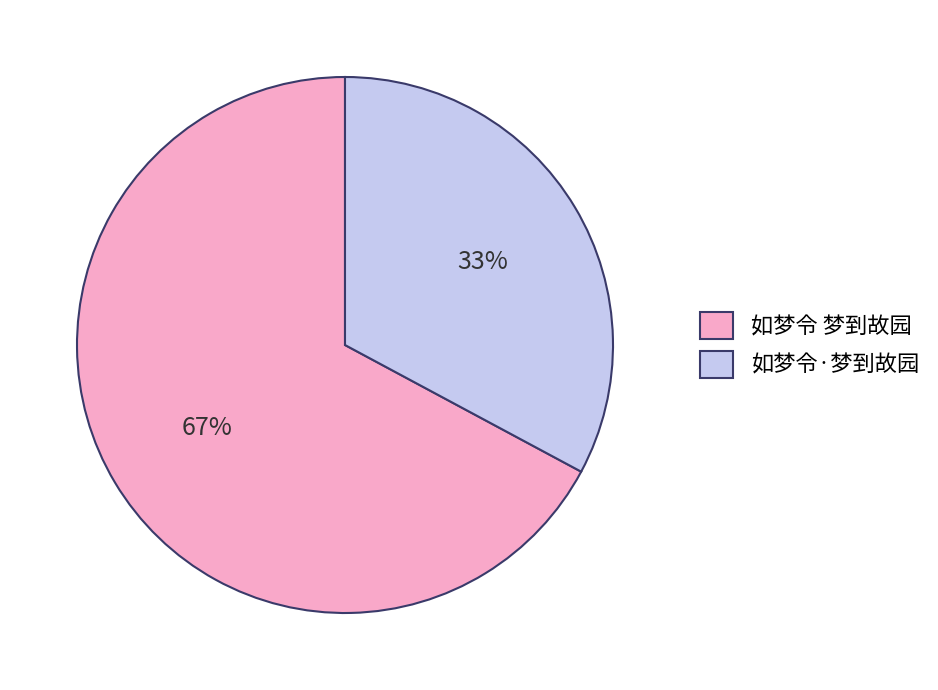

How many slices are in this pie chart?

2